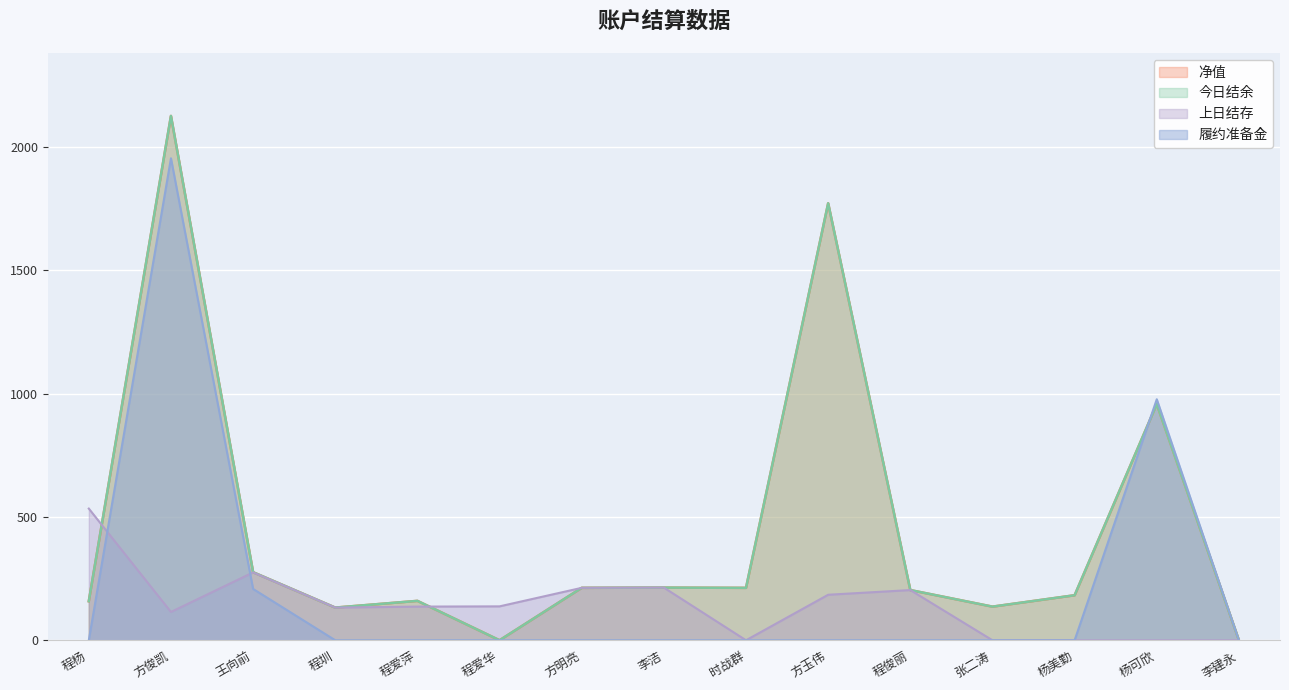

At which label does 净值 reach its minimum?

程爱华